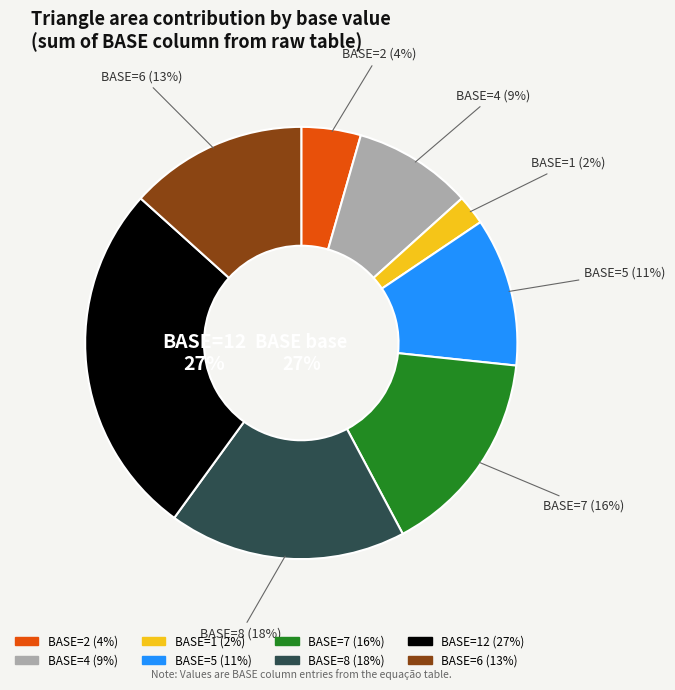

Rank the categories by value from lowest to highest.

1, 2, 4, 5, 6, 7, 8, 12